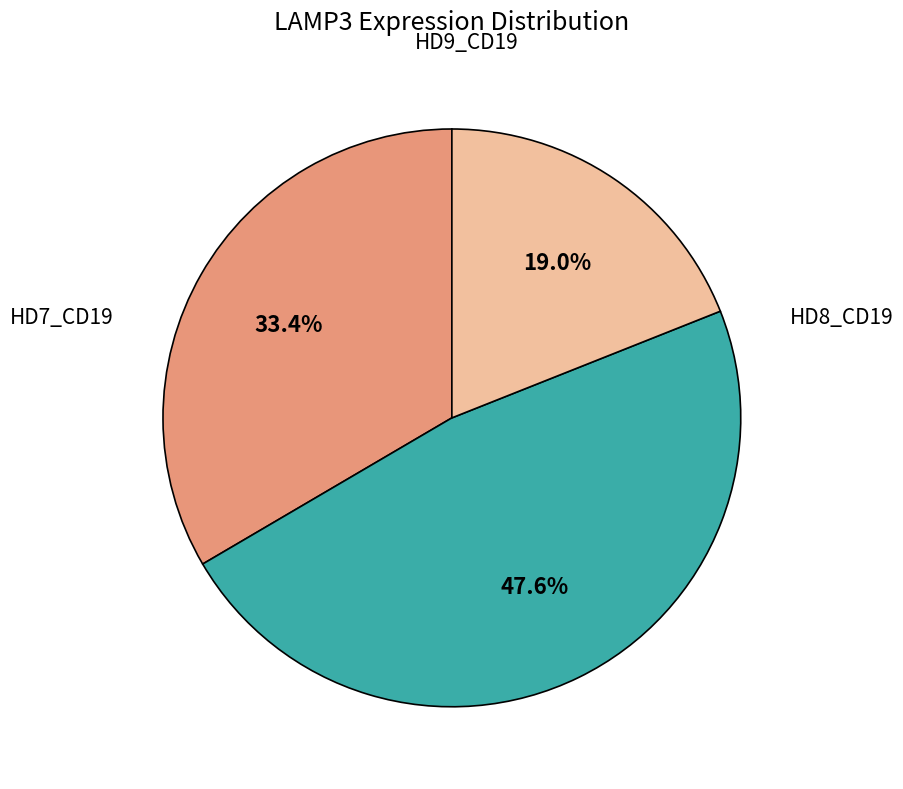

Is there any slice that represents more than half of the pie?

No